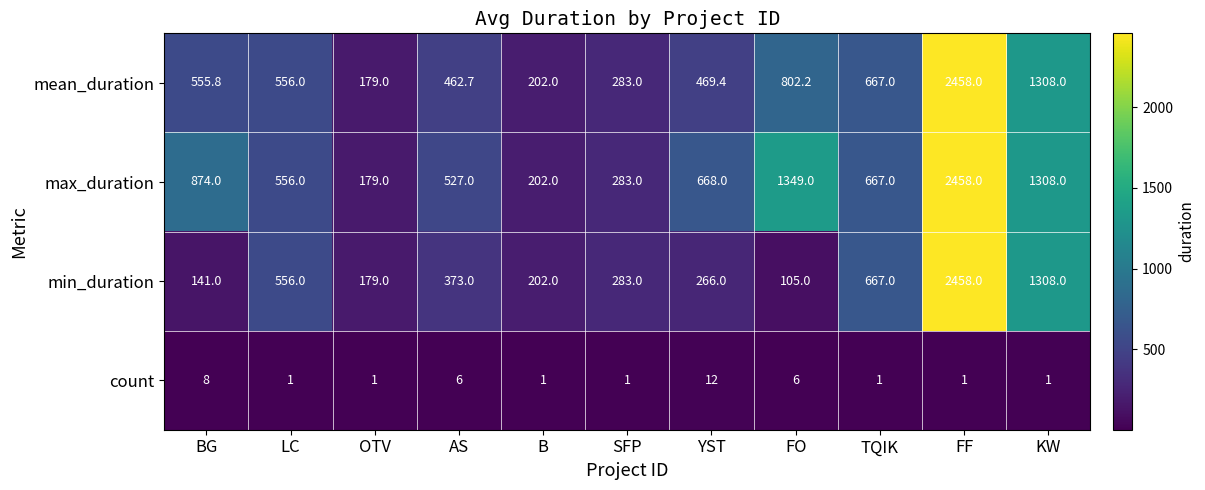

What is the difference between the maximum and minimum values in the max_duration series?

2279.0